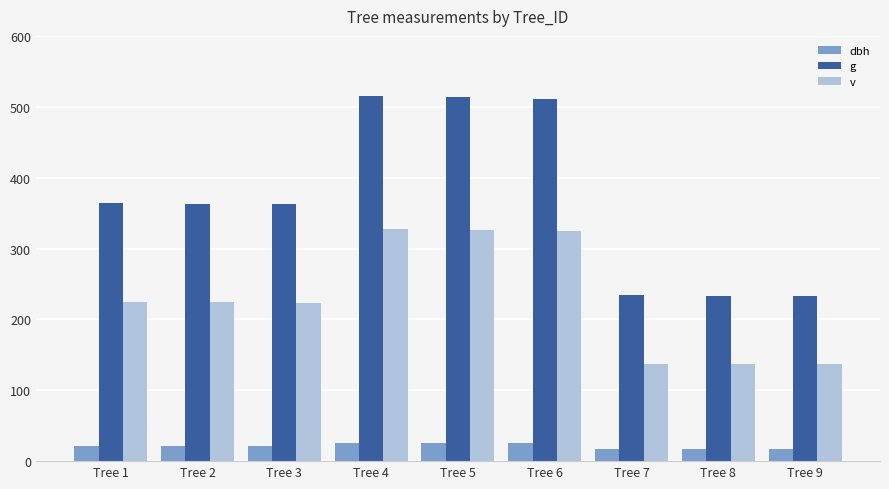

How many data points does each series have?

9